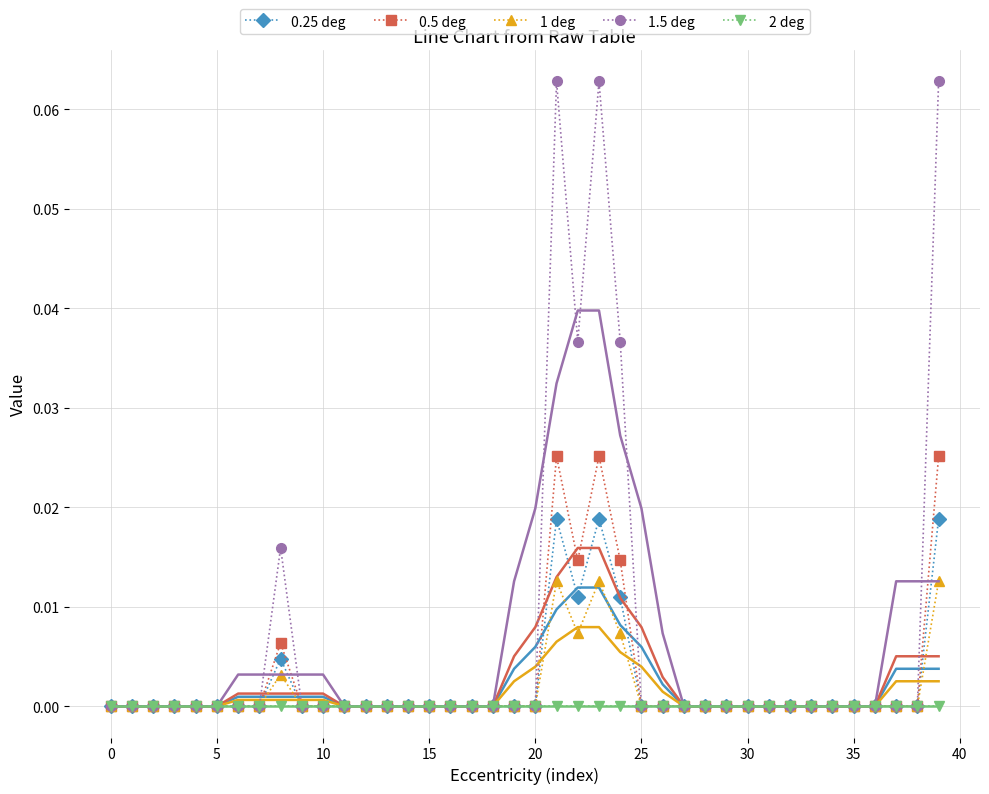

Count the number of categories in the chart.

40